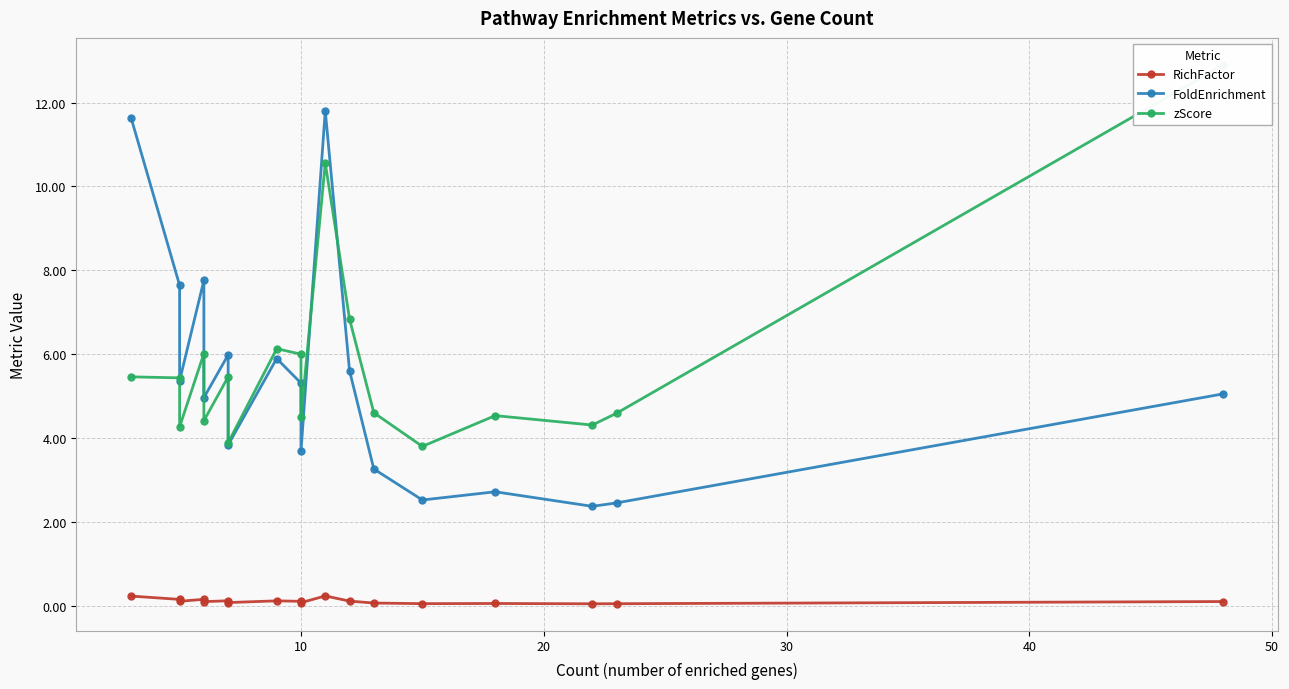

The RichFactor series shows 0.1 at 20. True or false?

True